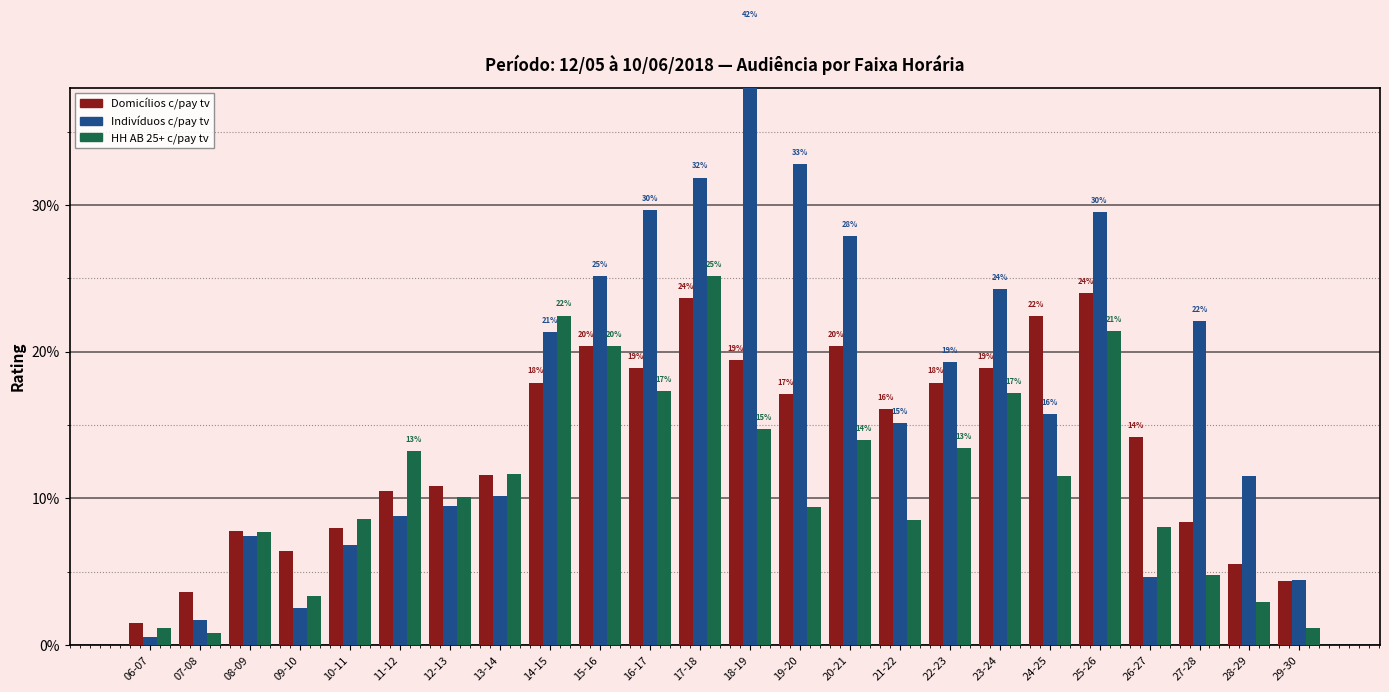

List the series in order of their overall mean, lowest first.

HH AB 25+ c/pay tv, Domicílios c/pay tv, Indivíduos c/pay tv